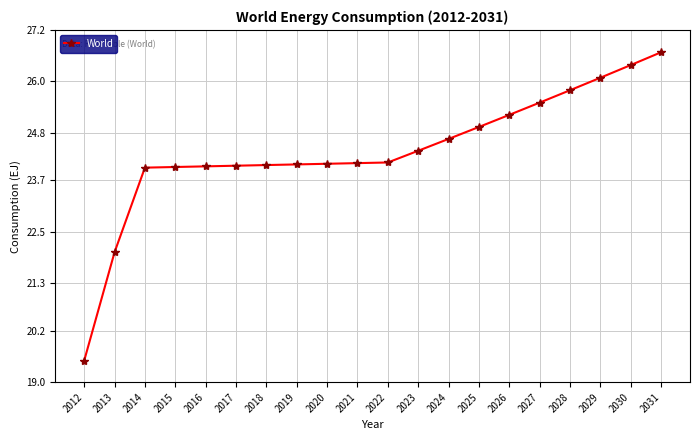

The value at 2014 is 11.5. True or false?

False